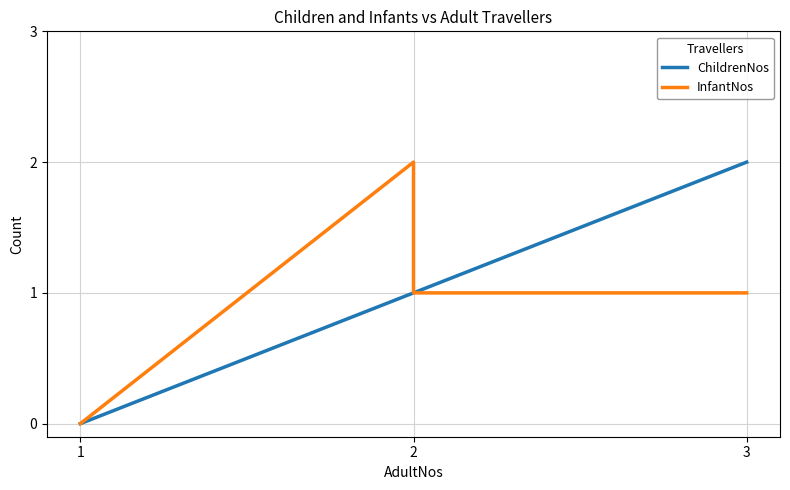

How many lines are shown in the chart?

2